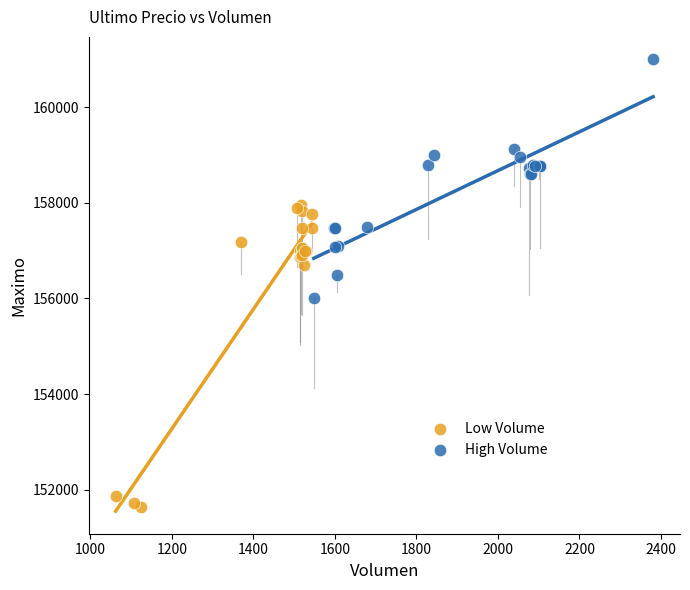

Which series contains the highest Y value?

High Volume